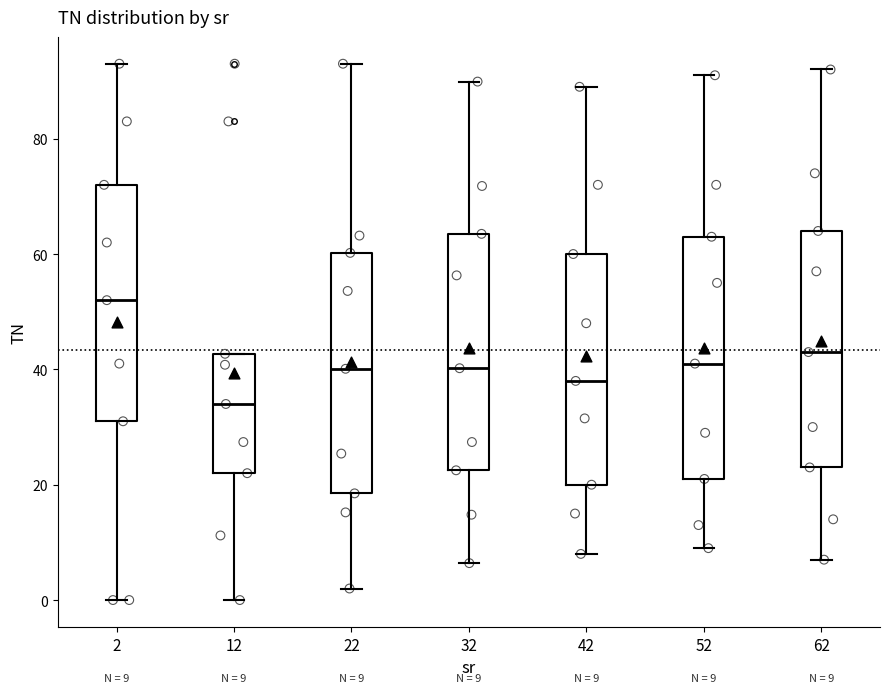

Which box's median line is the highest?

2